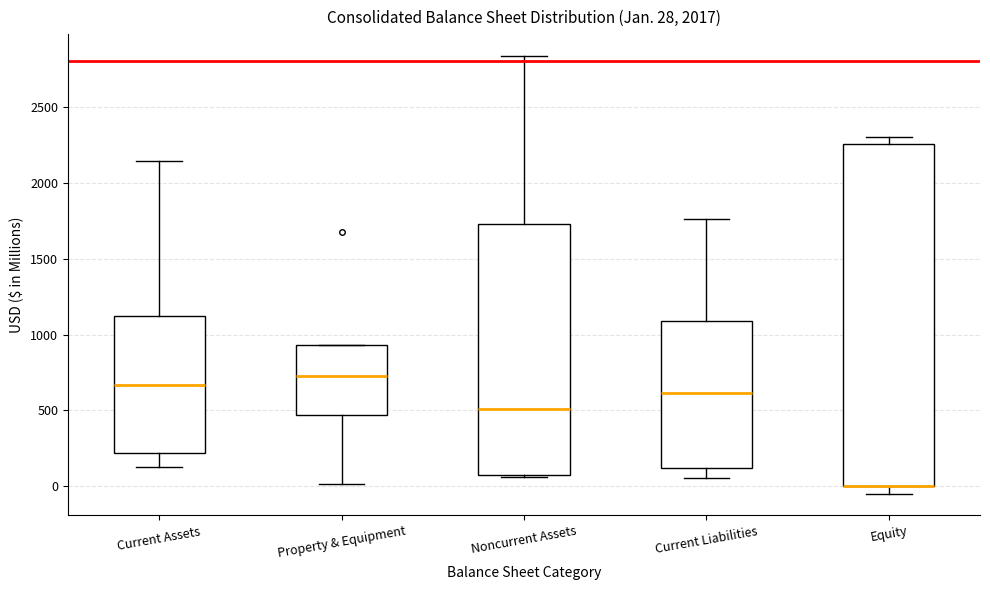

Which box is the tallest, from its lower edge to its upper edge?

Equity